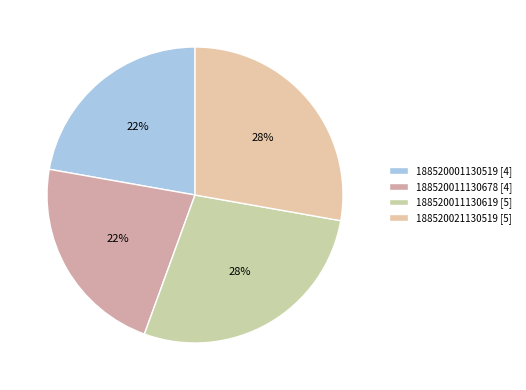

Which slice is the largest?

188520011130619